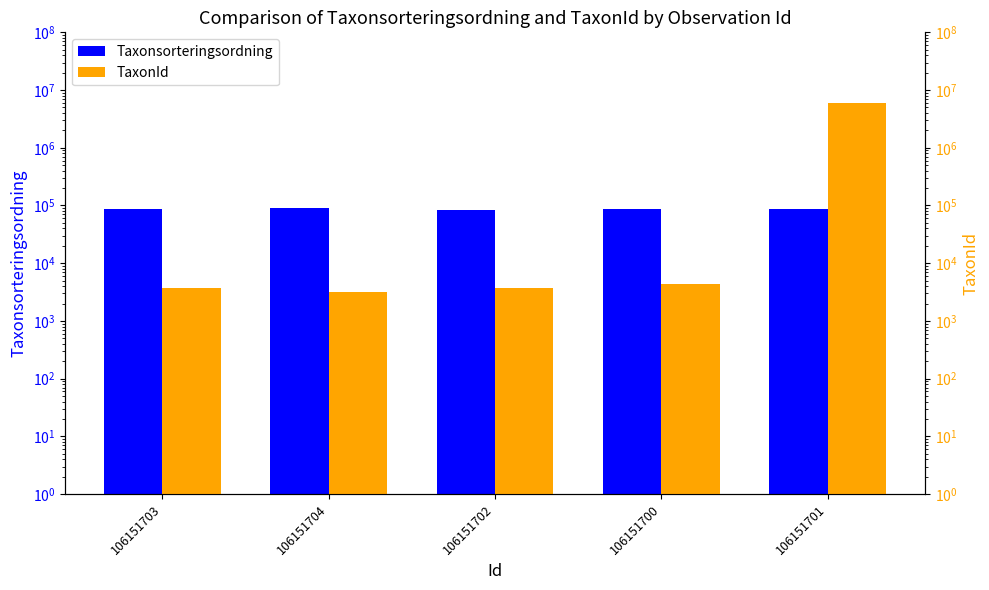

What is the difference between the maximum and minimum values in the TaxonId series?

6000080